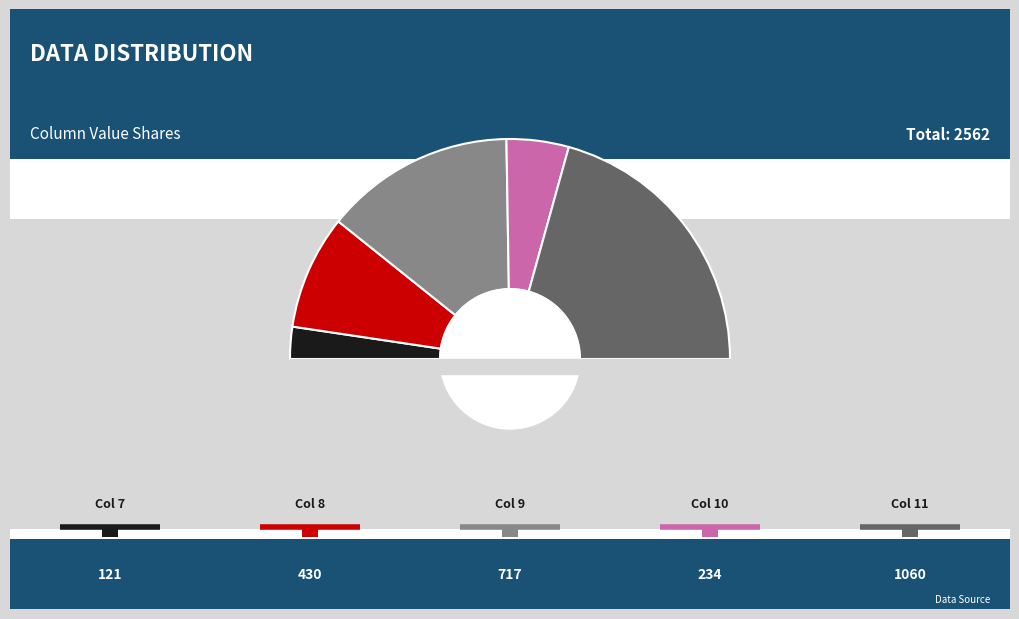

True or false: 9 accounts for 22% of the total.

False